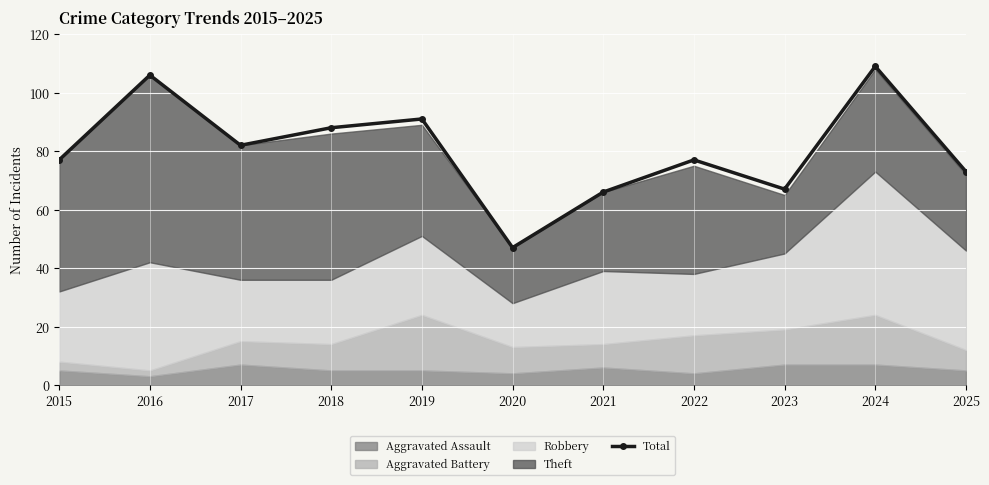

What is the difference between the second highest and minimum values?

59